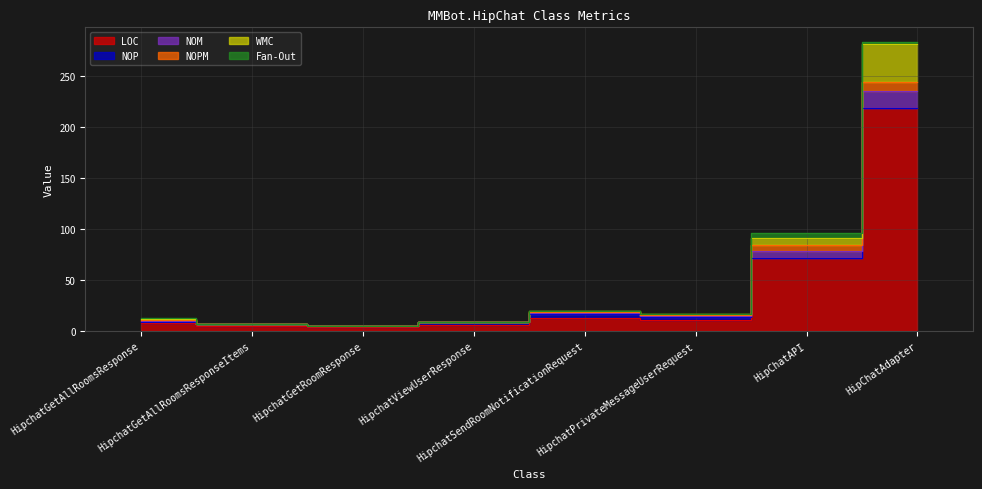

True or false: WMC and NOM cross at least once.

False